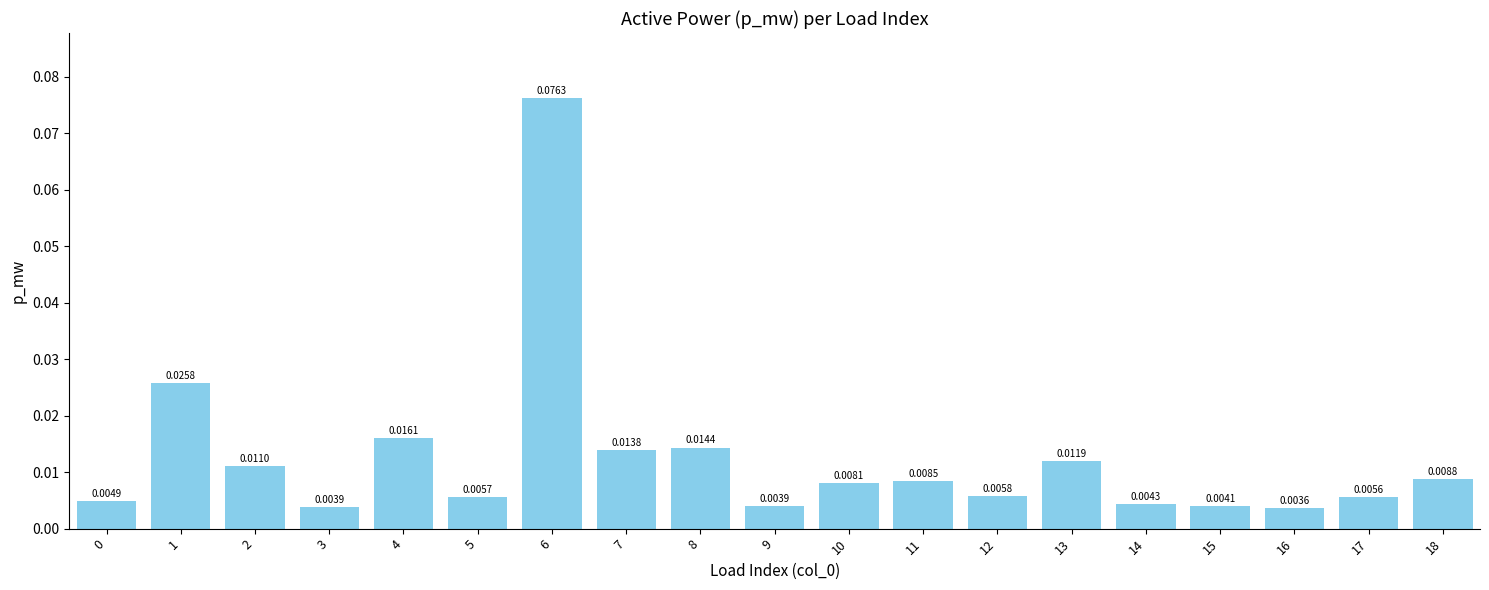

Reading right to left, list all the values displayed in this chart.

0.0	0.0	0.0	0.0	0.0	0.0	0.0	0.0	0.0	0.0	0.0	0.0	0.1	0.0	0.0	0.0	0.0	0.0	0.0